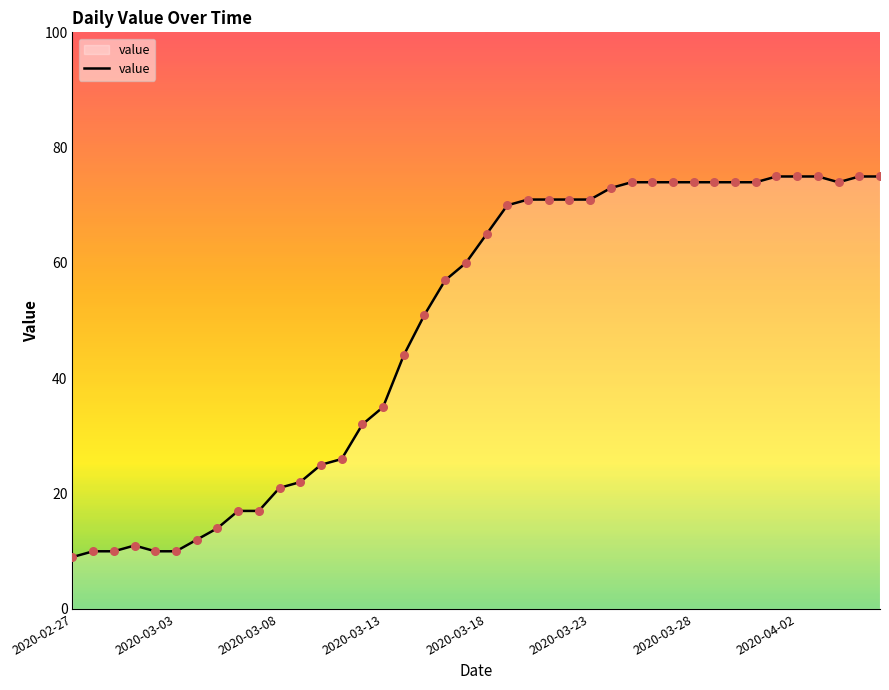

What is the difference between the maximum and minimum values?

66